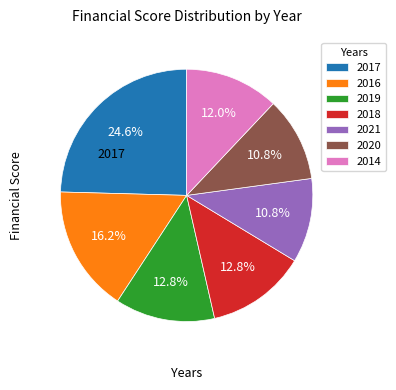

To the nearest percent, what is the combined percentage of 2018 and 2021?

24%